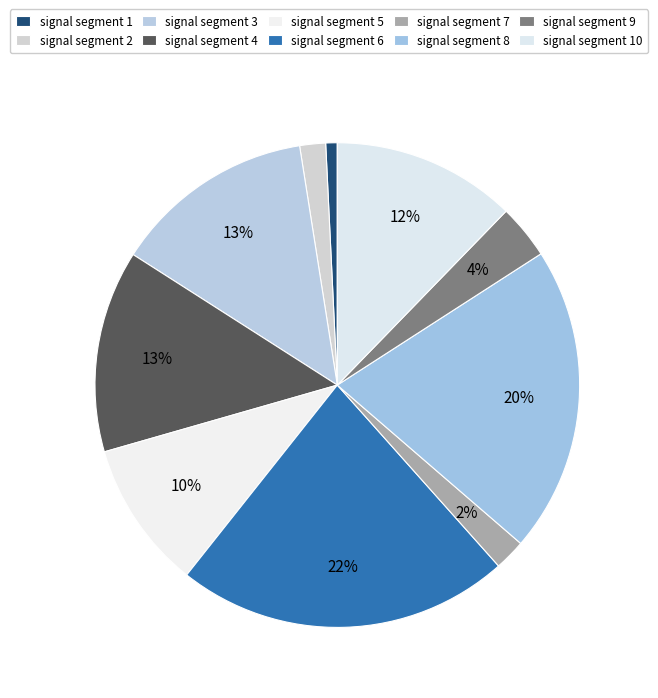

What is the smallest slice in the pie chart?

signal segment 1